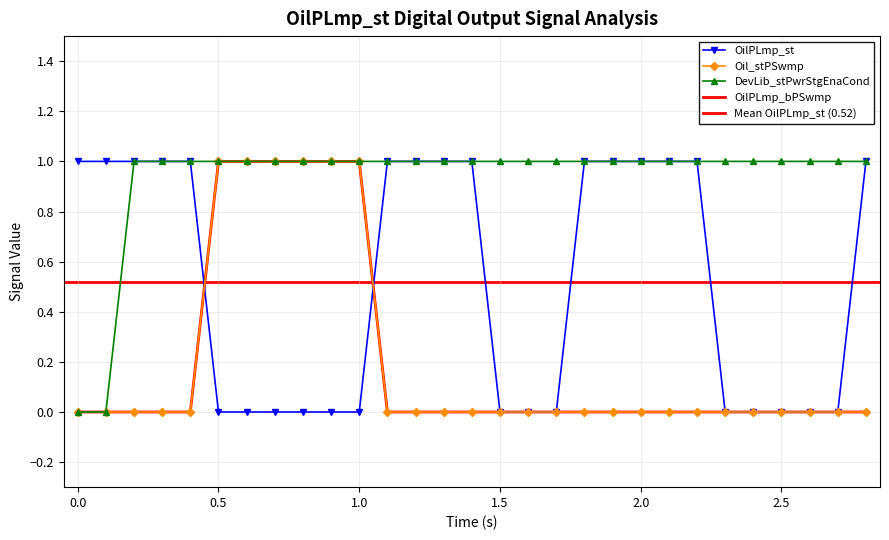

What is the total value across all series at 2.4?

1